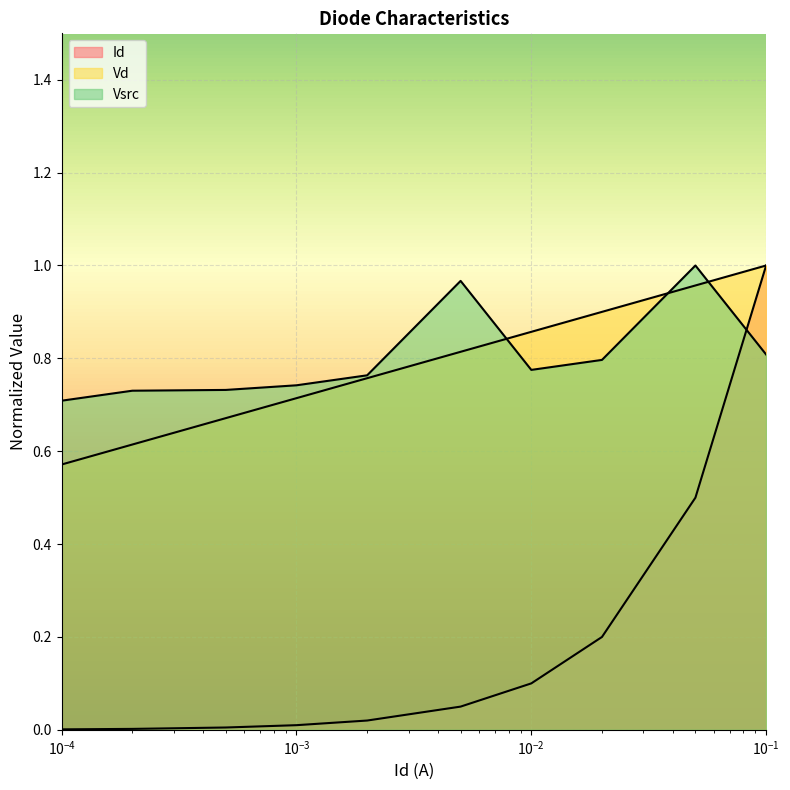

How many Vd values are between 0 and 1?

10